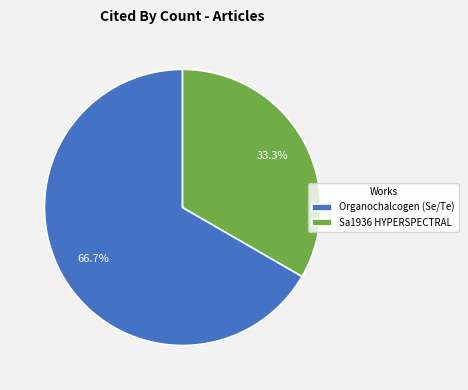

Approximately how many times larger is the value at Sa1936 HYPERSPECTRAL compared to Organochalcogen (Se/Te)?

0.5